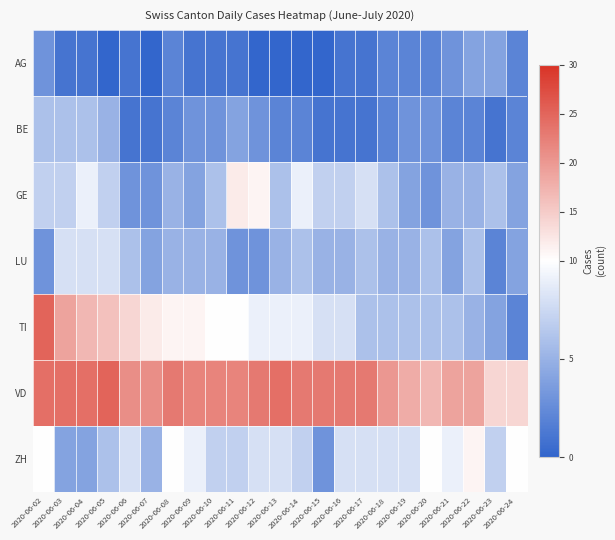

Between 2020-06-20 and 2020-06-05, which is larger?

2020-06-20